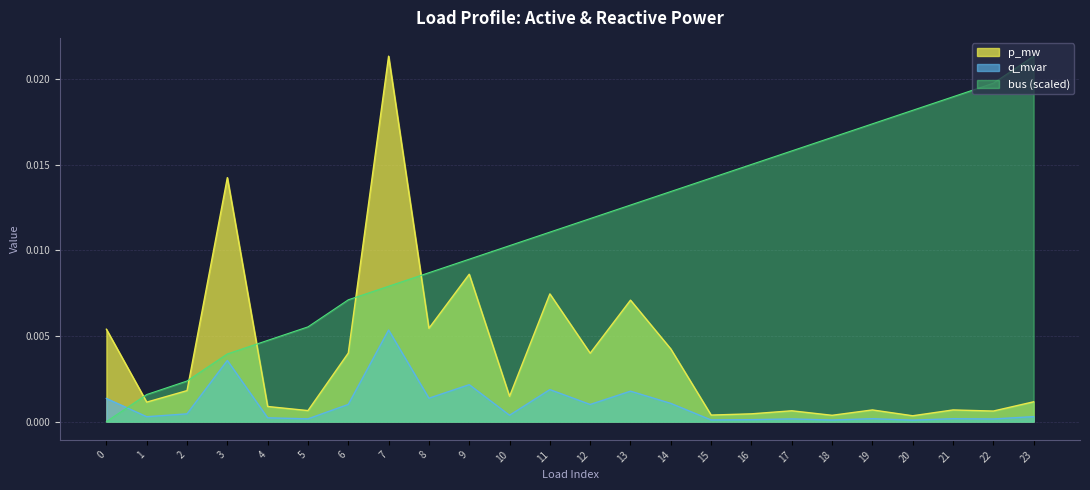

True or false: p_mw and bus cross at least once.

True